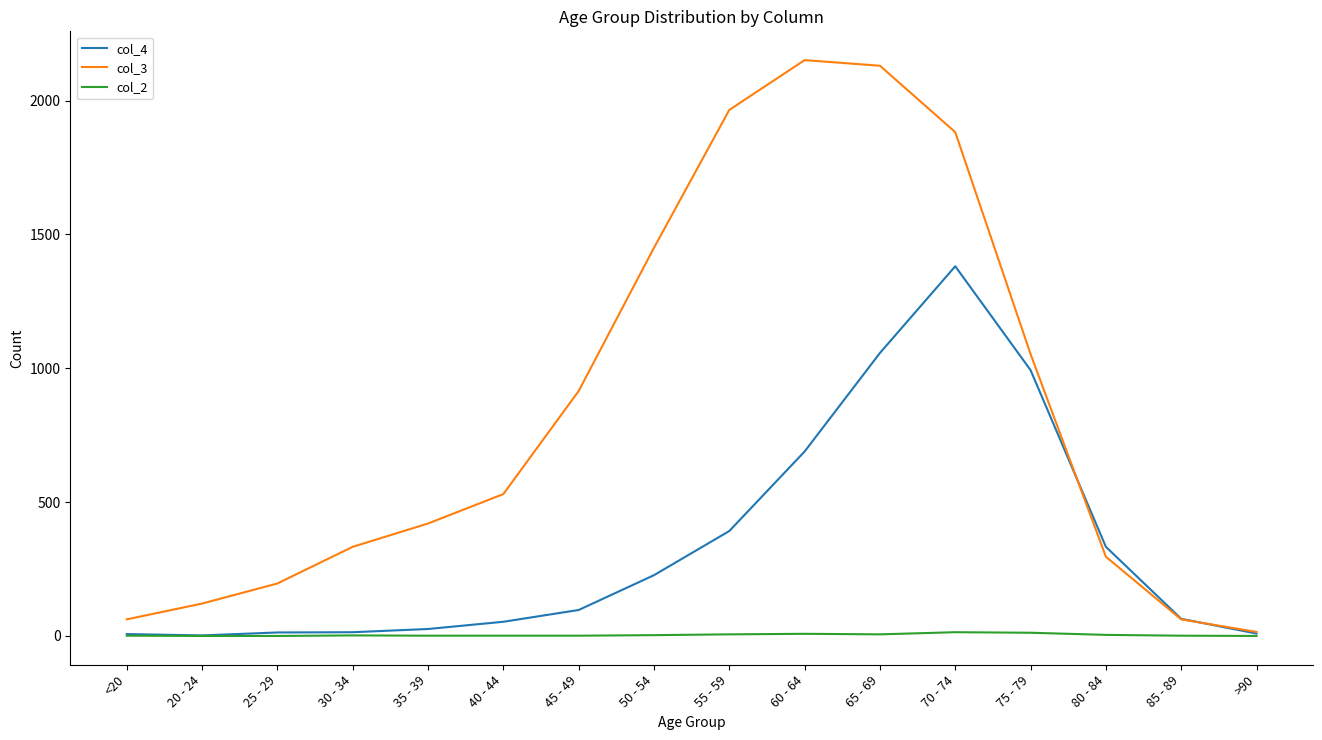

What value does the col_3 series have at 45 - 49, to the nearest 100?

900